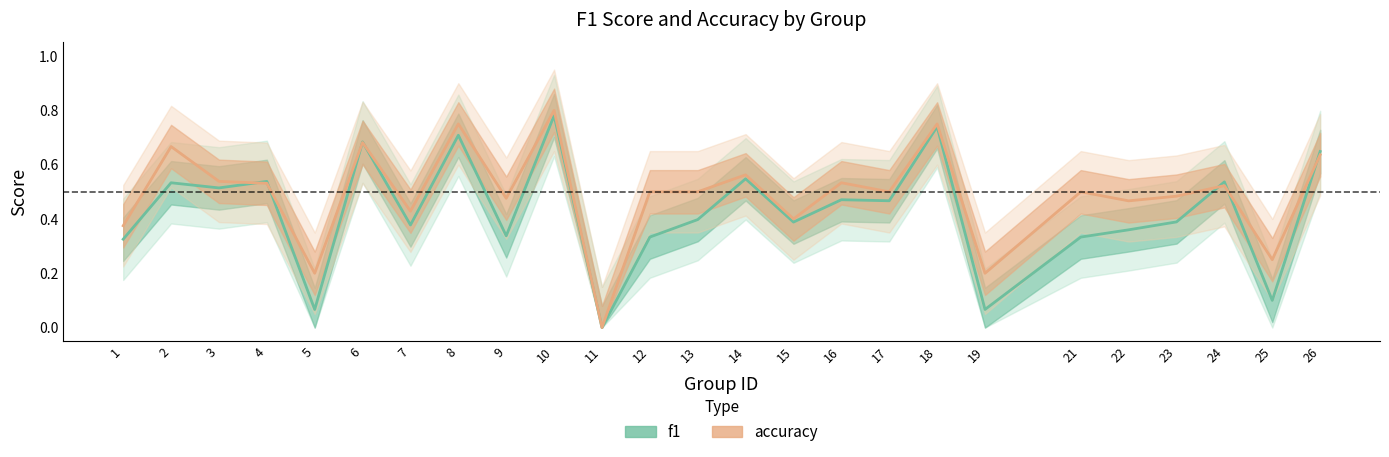

True or false: accuracy has more than 1 interior local peaks.

True